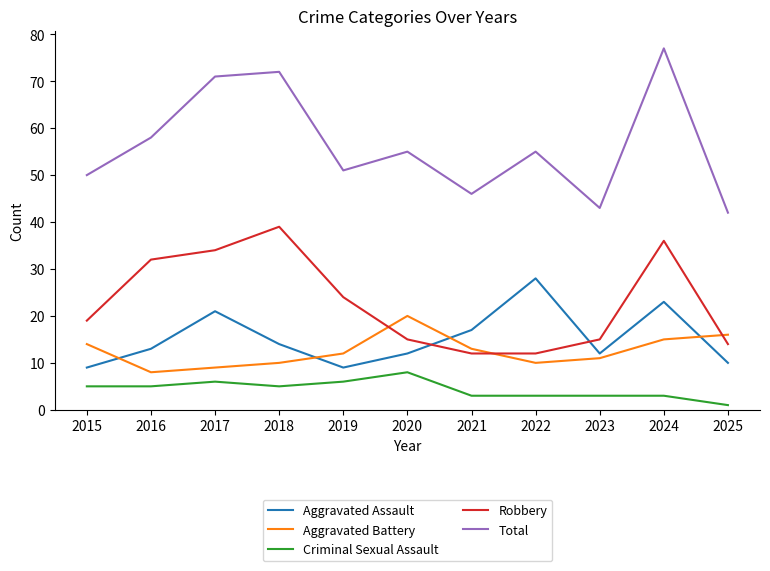

Is it true that Total equals 46 at 2021?

True